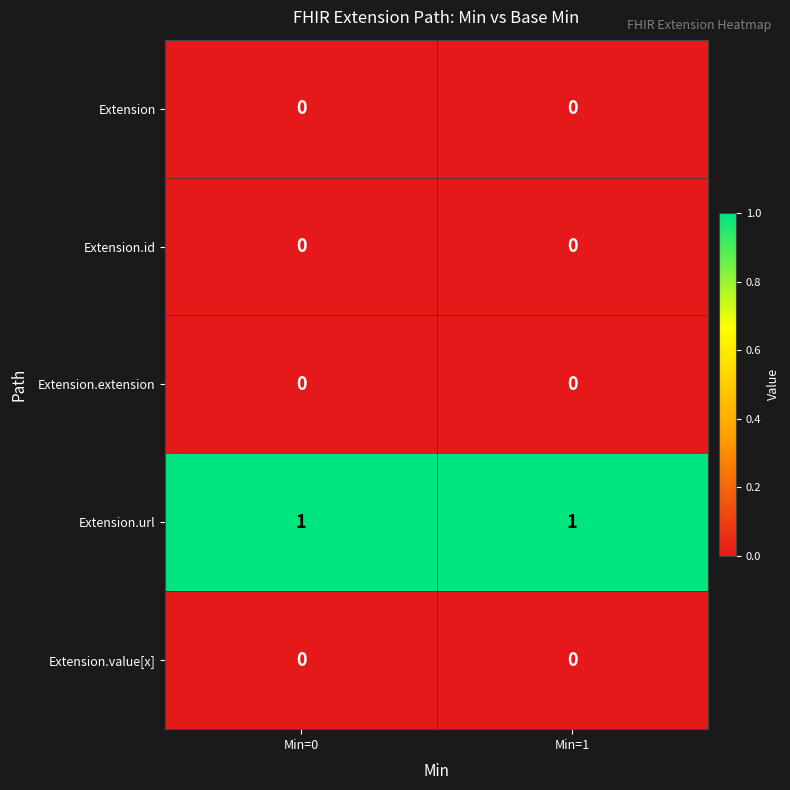

Which series has the largest total across all categories?

Extension.url